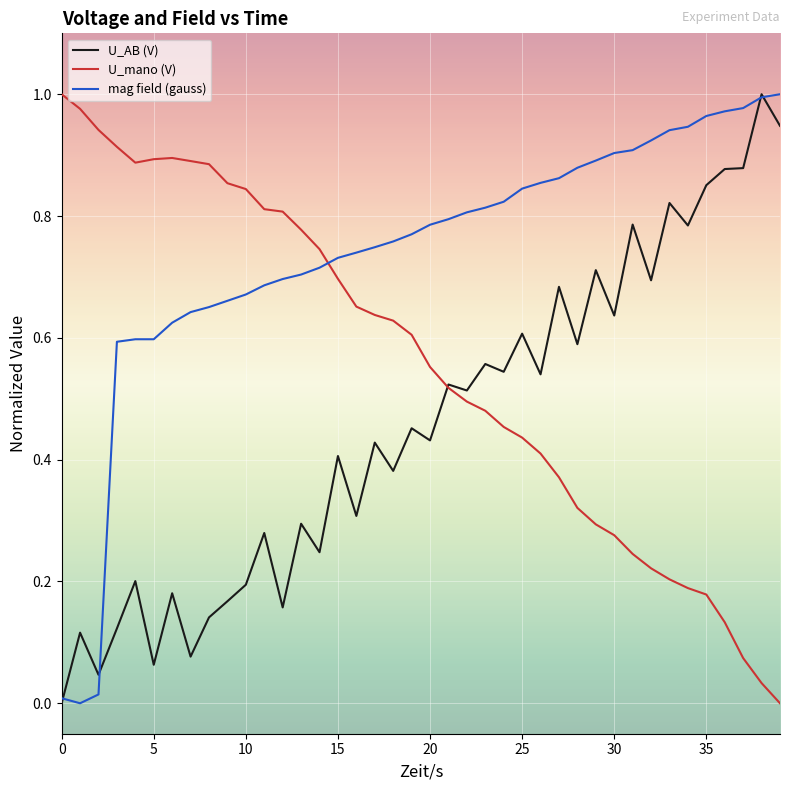

How many values in U_AB (V) are above zero?

39